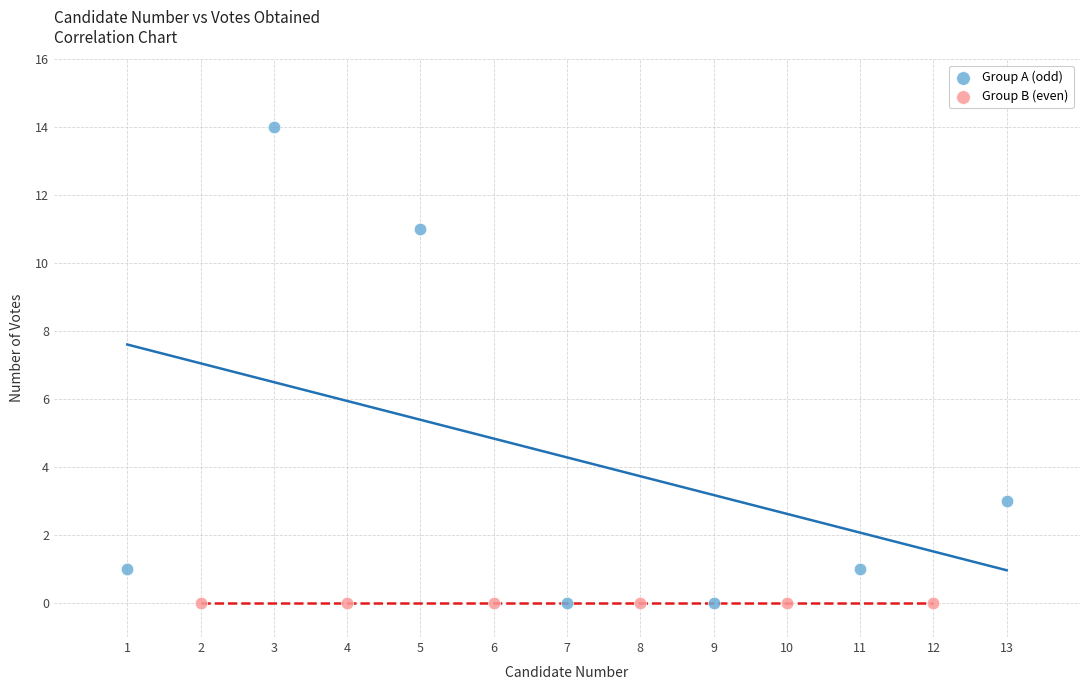

Which series contains the highest Y value?

Group A (odd)